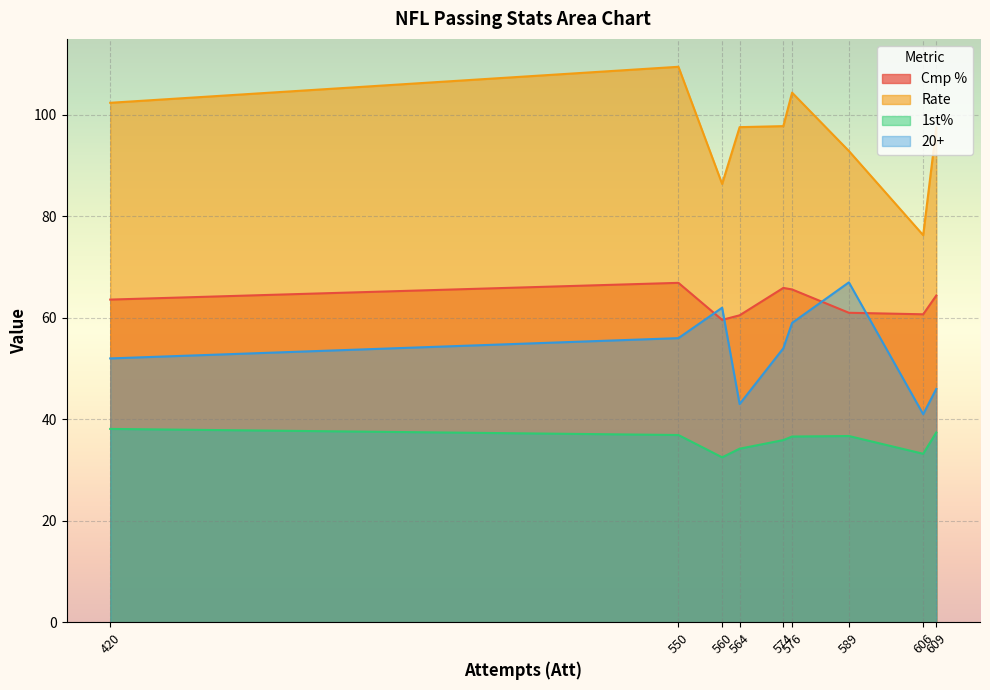

True or false: Cmp % and 1st% cross at least once.

False